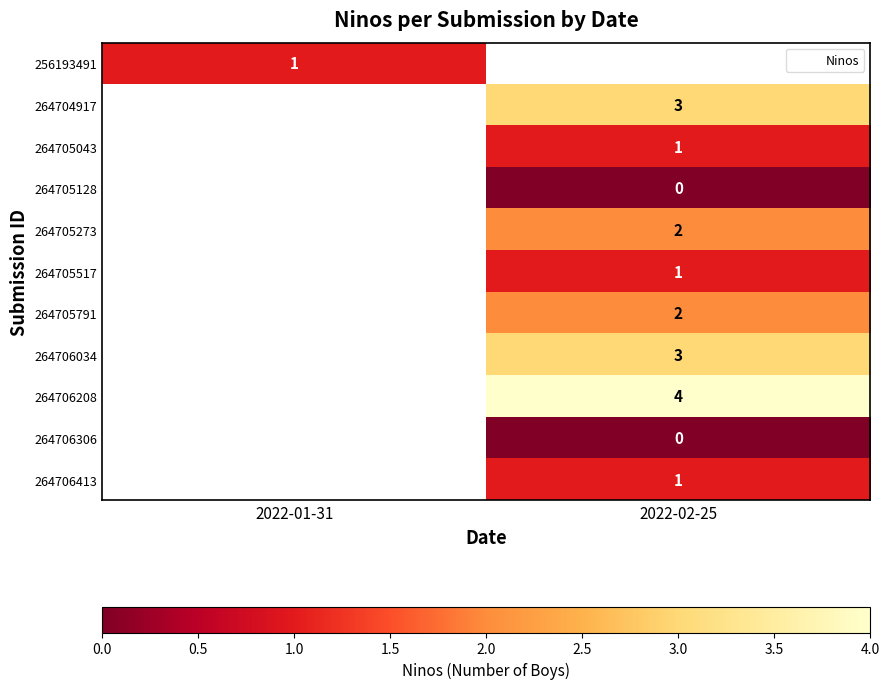

The value of 256193491 at 2022-01-31 is 2. True or false?

False